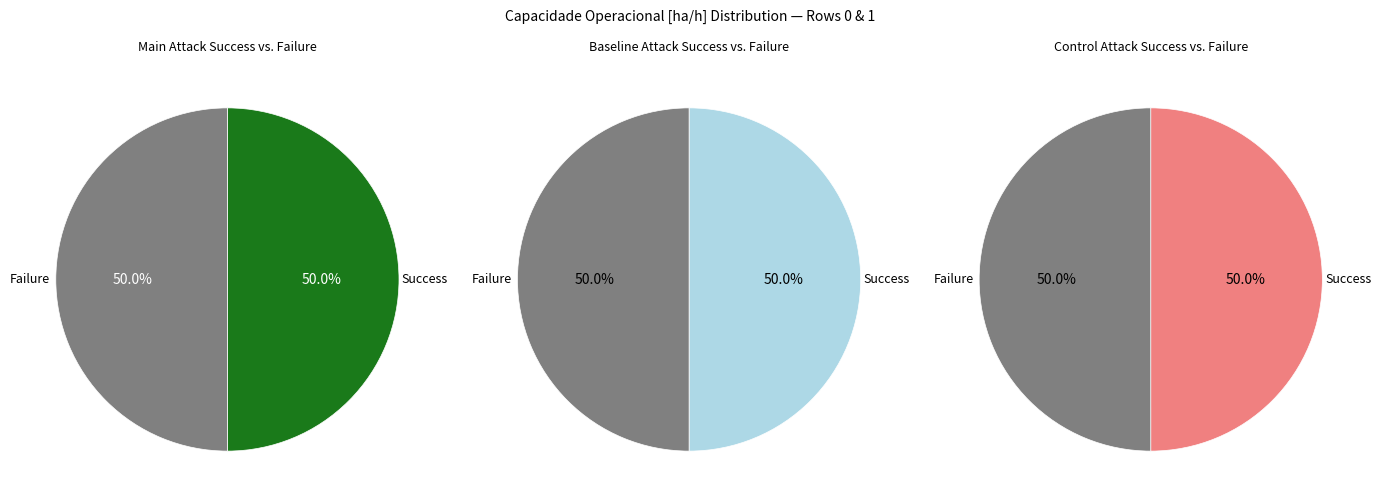

What percentage is NOT represented by Row 1?

50.0%